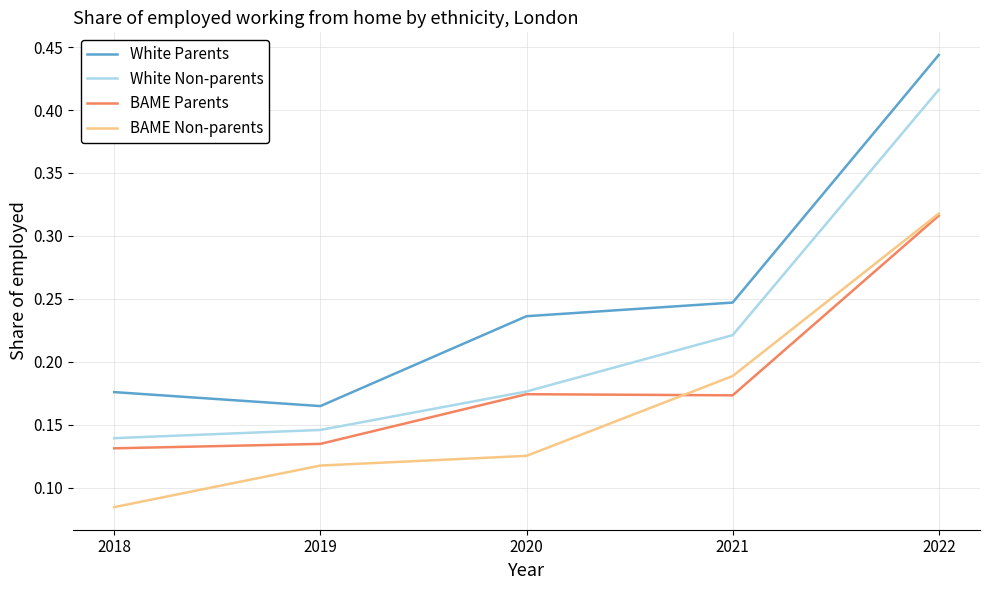

Where is the first local minimum for White Parents?

2019